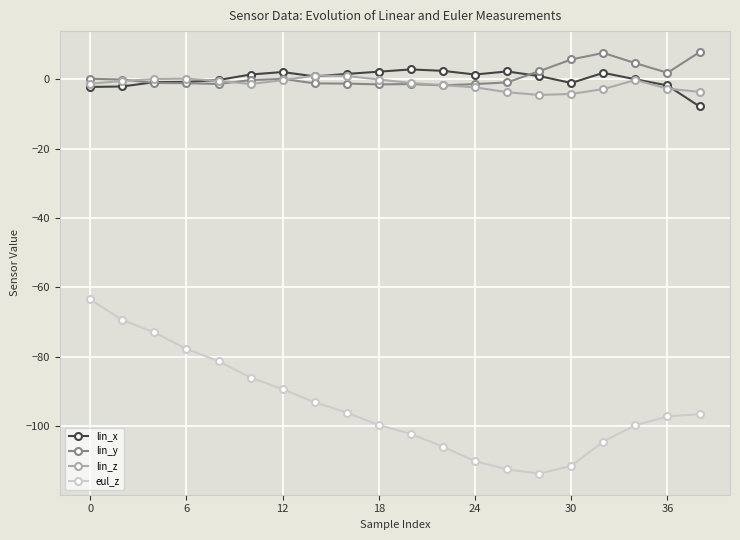

Which series has the largest range (max minus min)?

eul_z